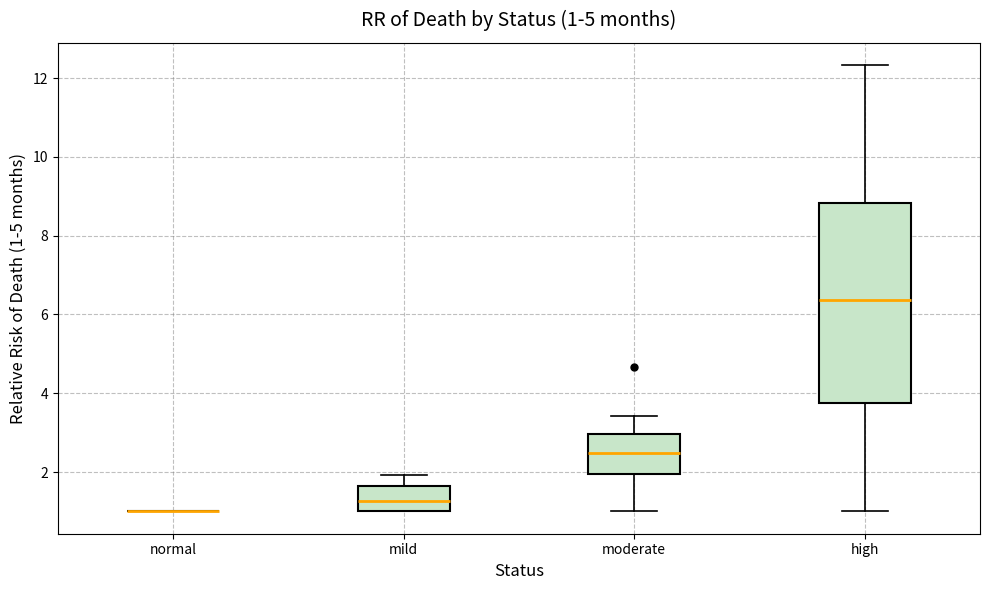

Which box is the tallest, from its lower edge to its upper edge?

high